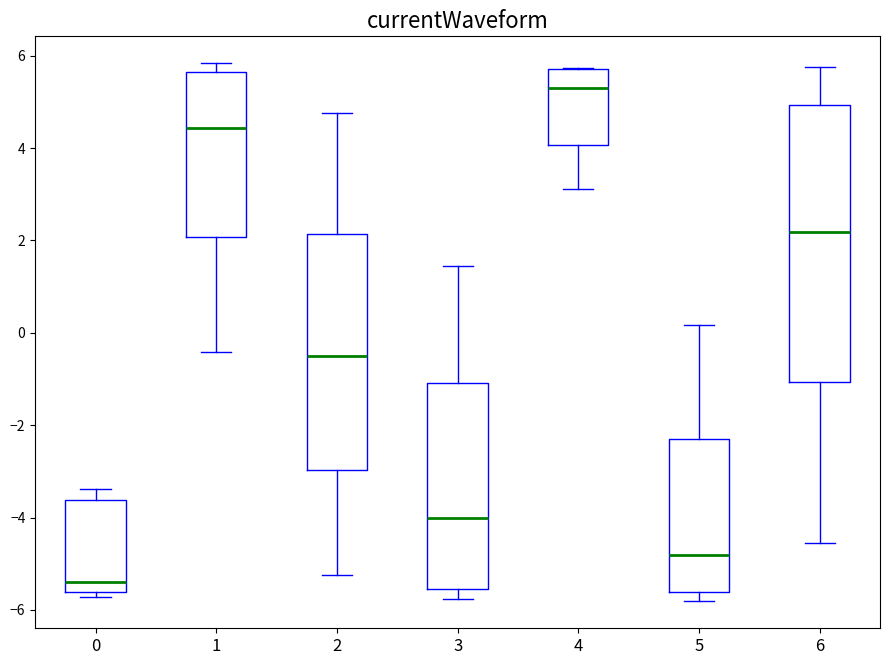

Where is the upper edge of the box at x = 6 on the y-axis? The values are not printed on the chart, so give them approximately, as read against the axis.

5.0